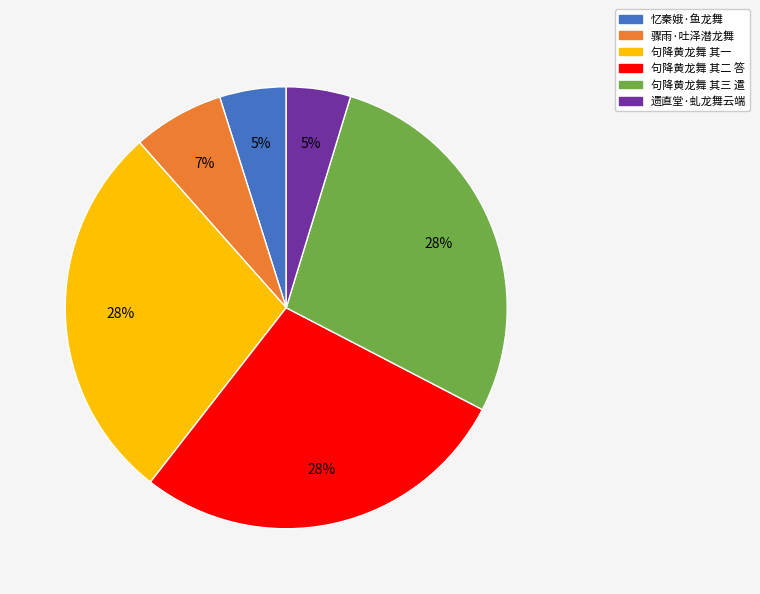

Which has a higher value, 句降黄龙舞 其一 or 骤雨·吐泽潜龙舞?

句降黄龙舞 其一